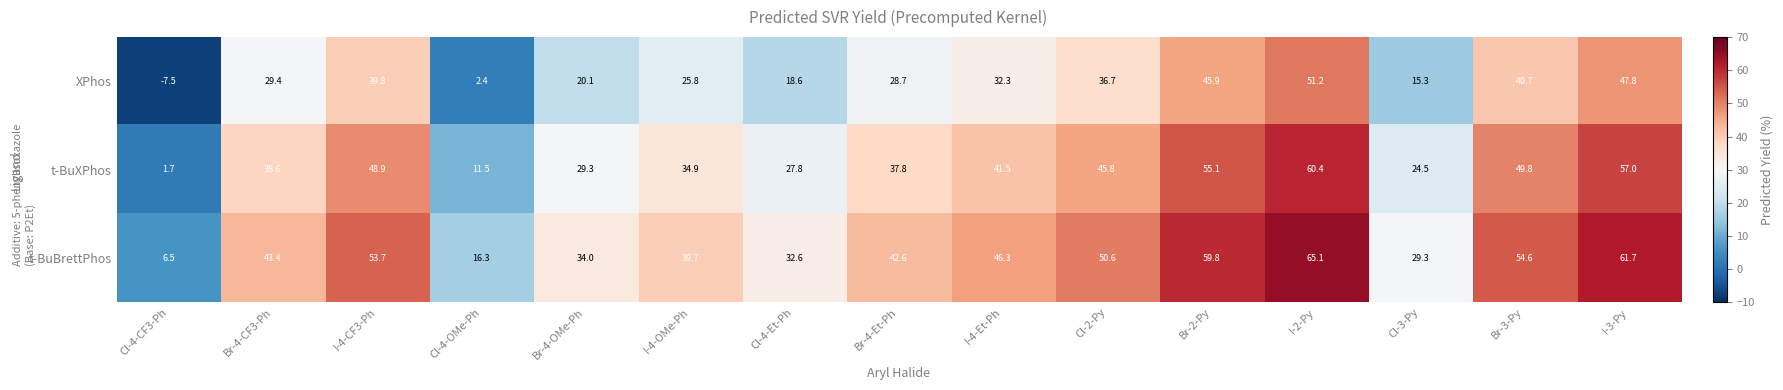

What is the difference between the t-BuXPhos values at Cl-4-OMe-Ph and Cl-4-CF3-Ph?

9.8